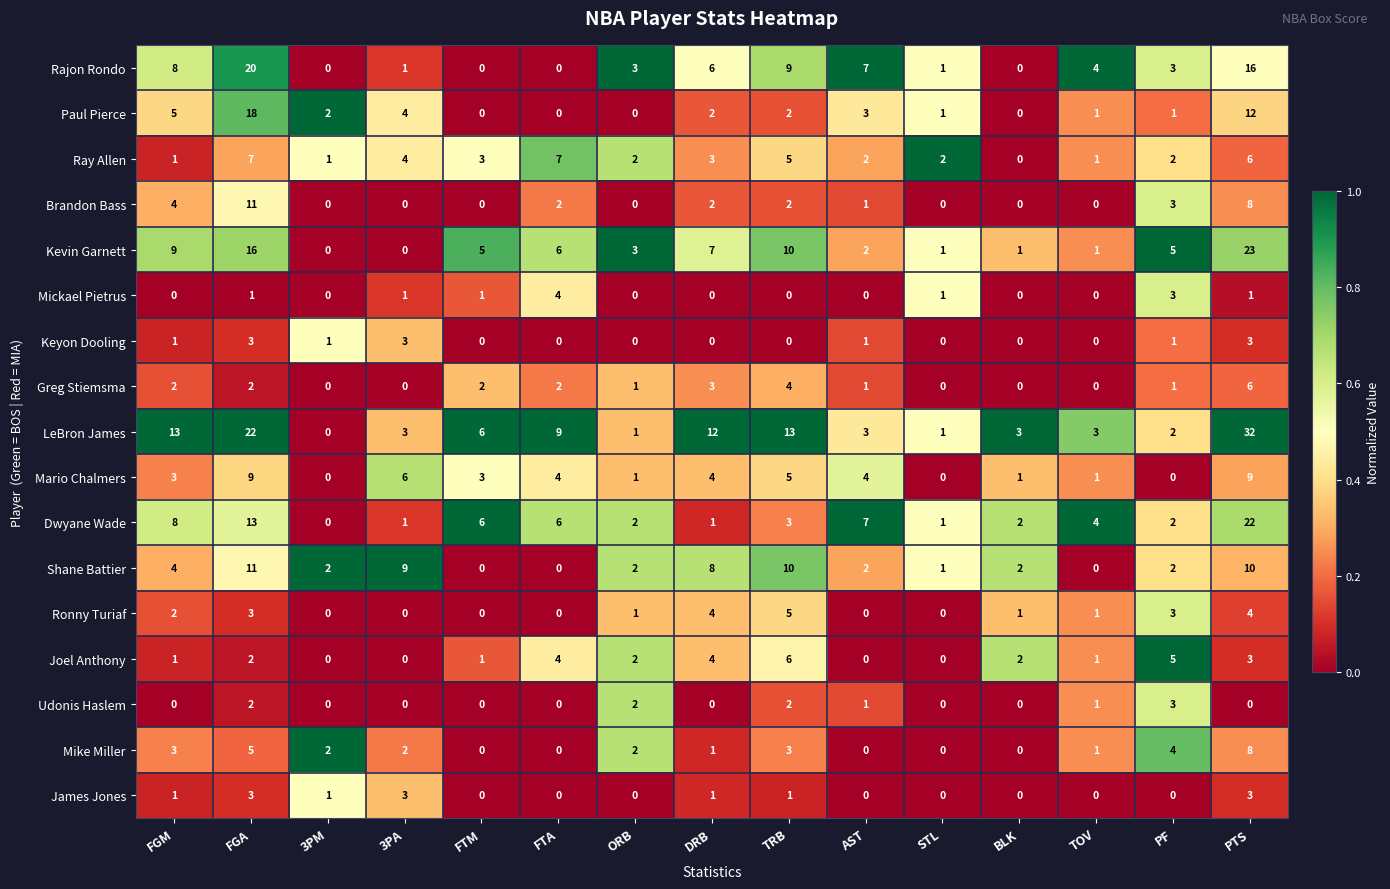

What is the sum of the Shane Battier values at FGA and AST?

13